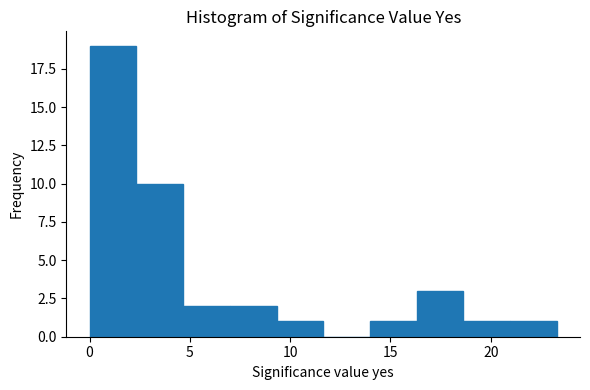

Reading left to right, transcribe this chart: for each bar, give the range it covers on the x-axis and its height. Neither the bar edges nor the heights are printed on the chart, so give them approximately, as read against the axes.

0.0 to 2.5: 19
2.5 to 4.5: 10
4.5 to 7.0: 2
7.0 to 9.5: 2
9.5 to 11.5: 1
11.5 to 14.0: 0
14.0 to 16.5: 1
16.5 to 18.5: 3
18.5 to 21.0: 1
21.0 to 23.5: 1